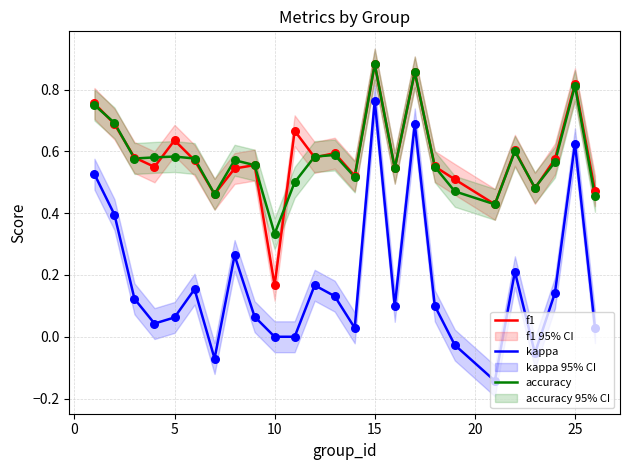

What are all the series names shown in the legend?

f1, kappa, accuracy